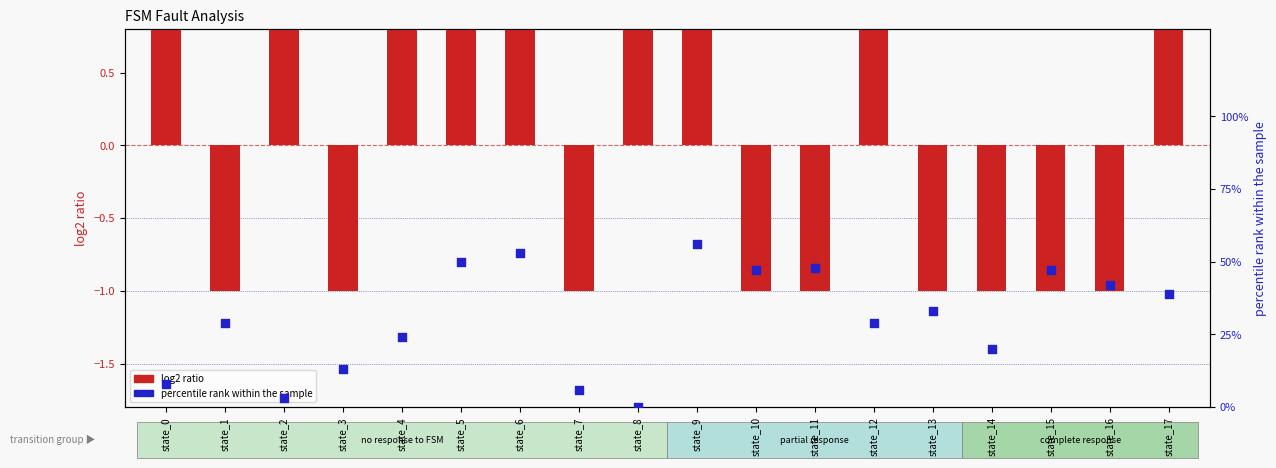

Which series contains the highest Y value?

percentile rank within the sample